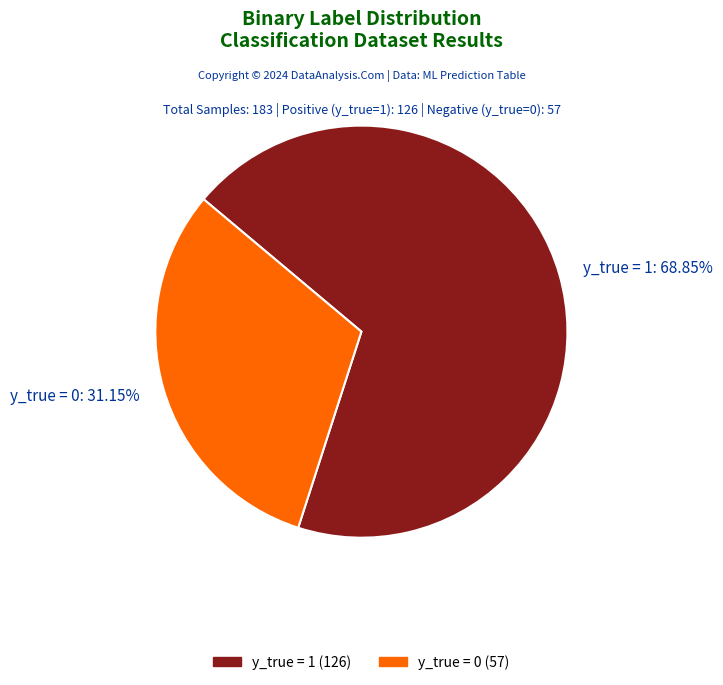

Between y_true = 1: 68.85% and y_true = 0: 31.15%, which is larger?

y_true = 1: 68.85%